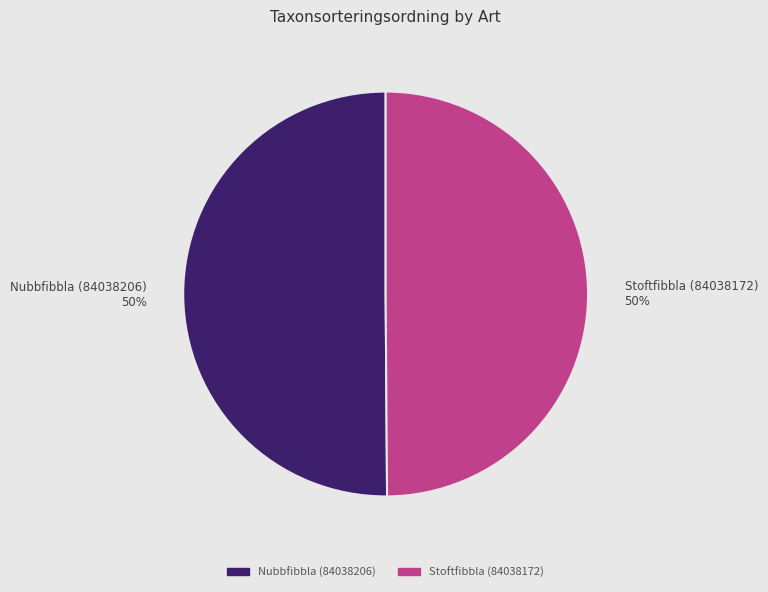

Count the number of slices in the pie.

2